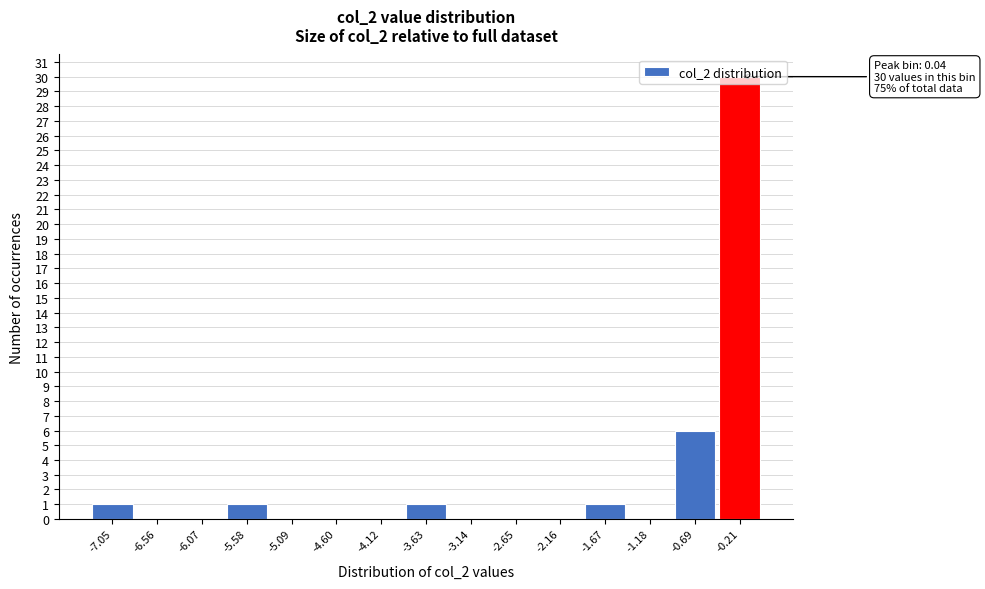

What is the maximum value shown in the chart?

30